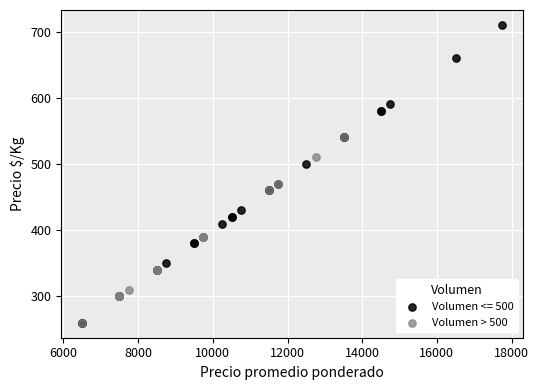

Which series has the largest Y range (max minus min)?

Volumen <= 500